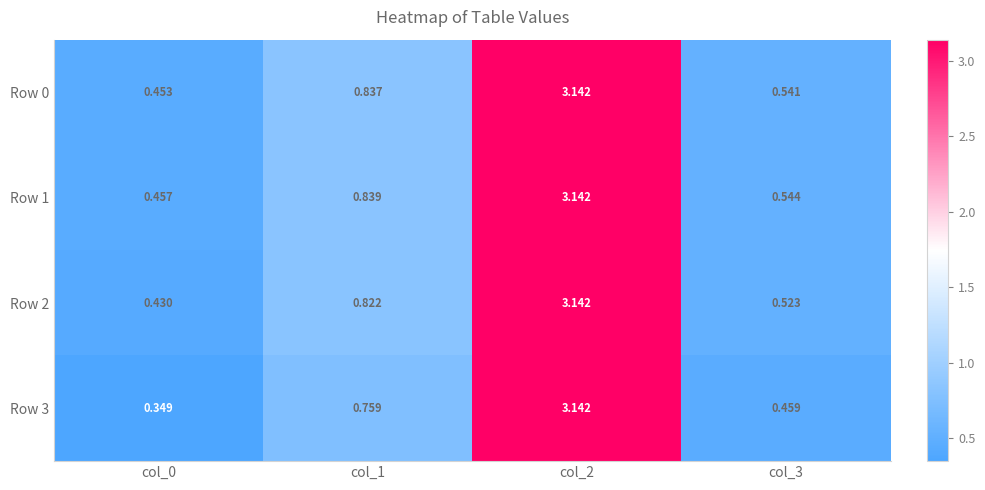

Is the value of Row 3 at col_3 greater than the value of Row 1 at col_2?

No